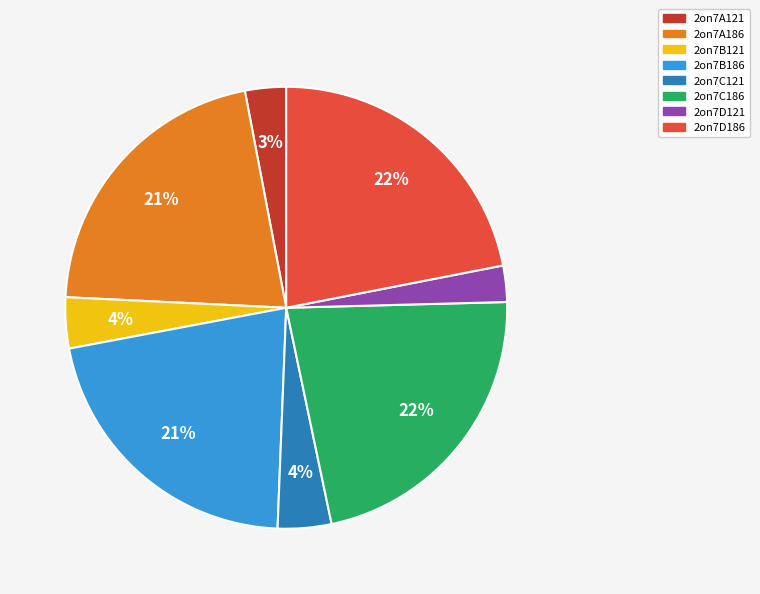

Is it true that 2on7A186 is 21% of the pie?

True